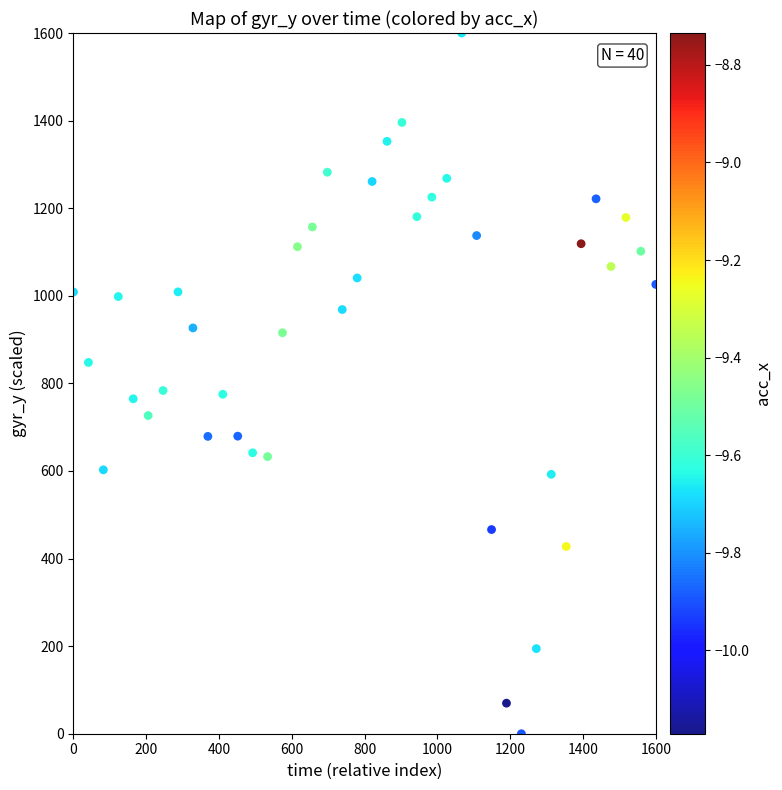

What is the range of Y values (max minus min)?

1600.0